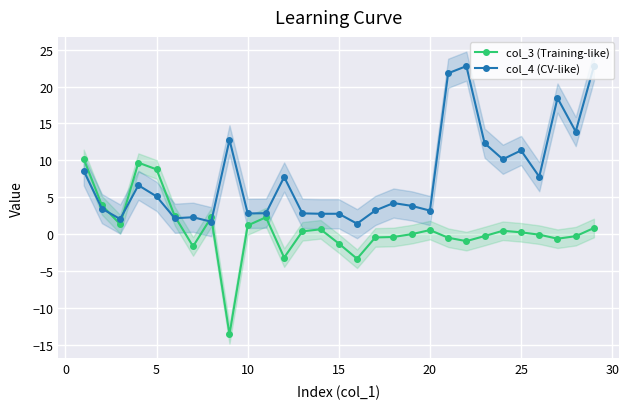

What is the difference between the maximum and minimum values in the col_4 (CV-like) series?

21.4